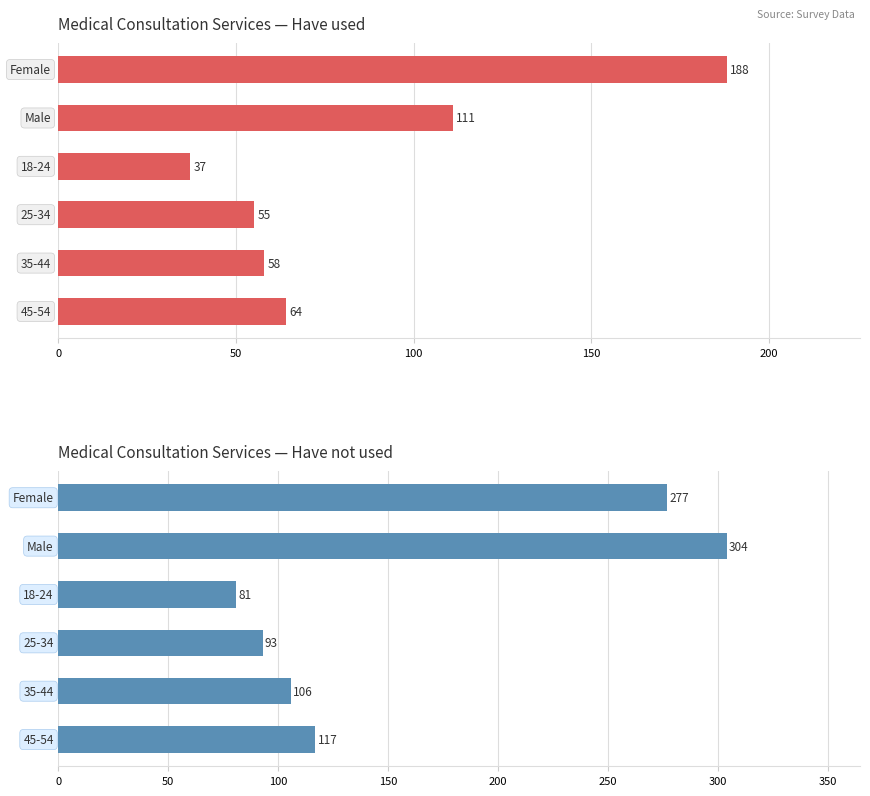

Reading left to right, what are all the values shown in this chart?

Have used: 0=188	50=111	100=37	150=55	200=58	250=64
Have not used: 0=277	50=304	100=81	150=93	200=106	250=117